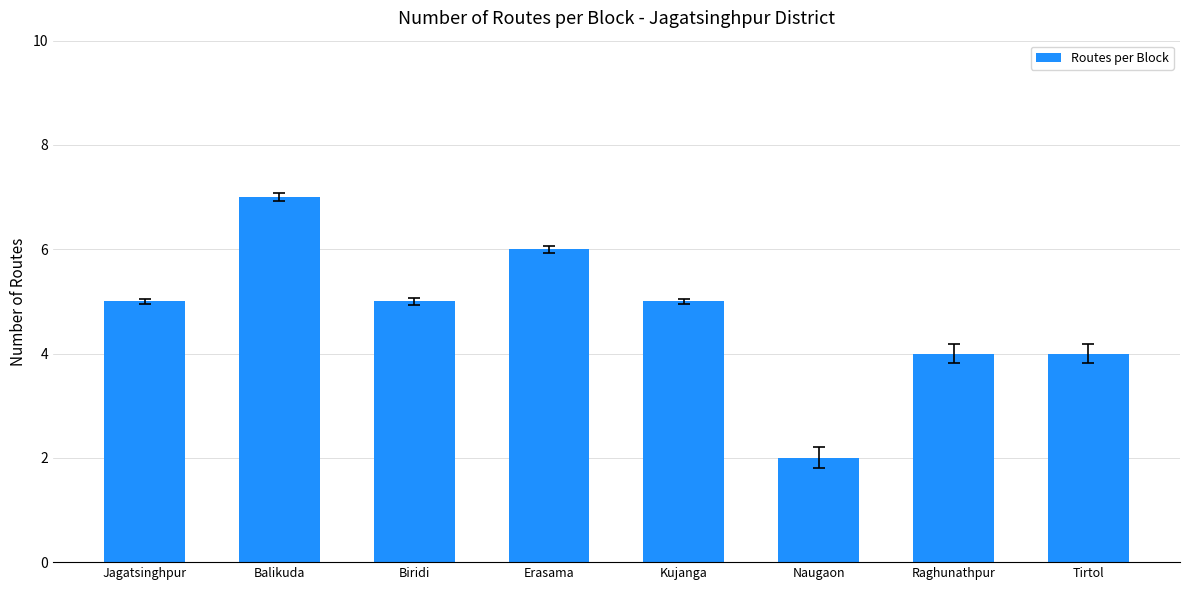

Read the value at Erasama.

6